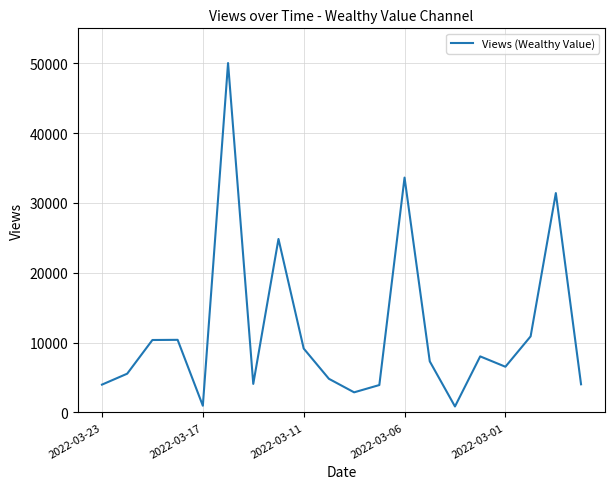

What is the maximum value shown in the chart?

50029